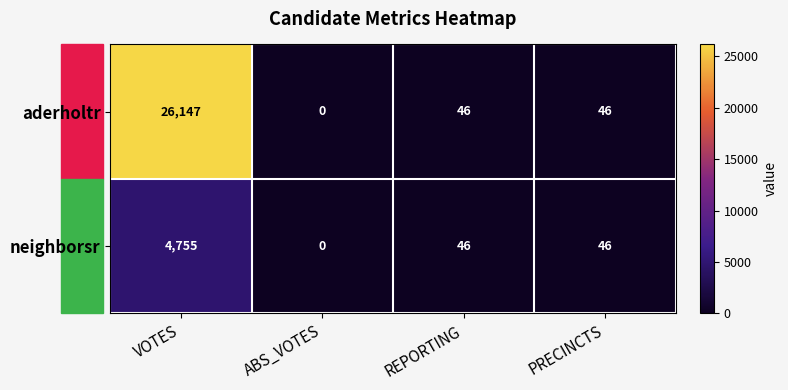

The value of neighborsr at VOTES is 2514. True or false?

False